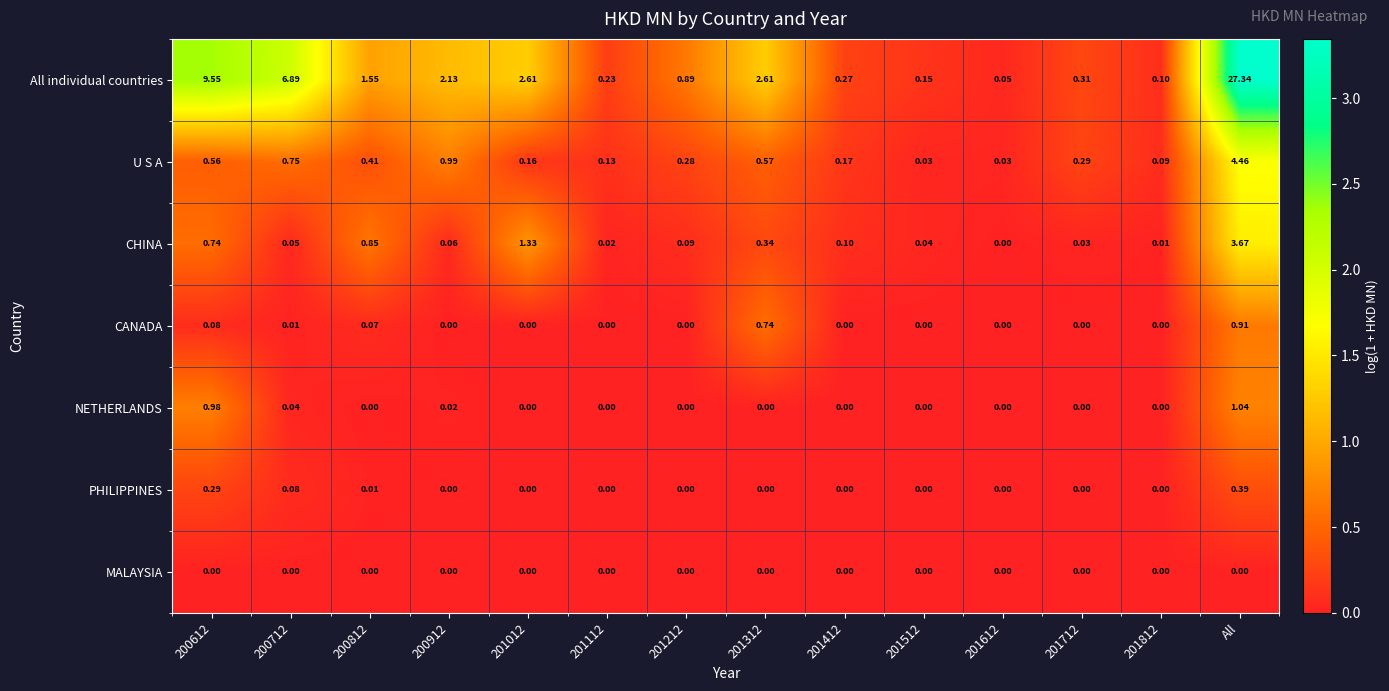

At which category is the sum across all series the highest?

All